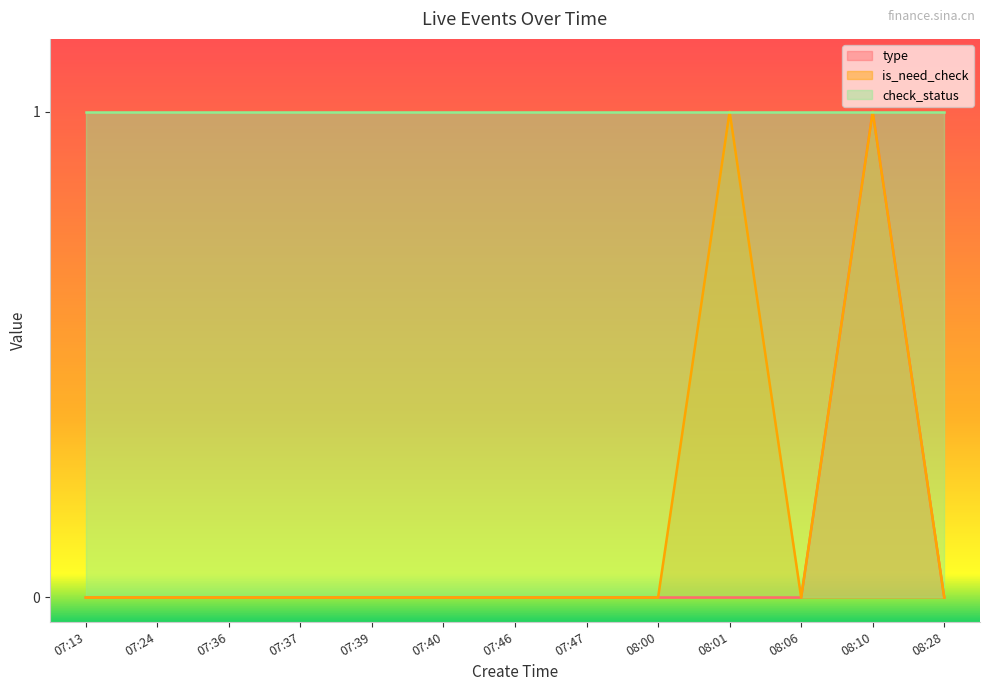

How many values in the is_need_check series exceed 0?

2